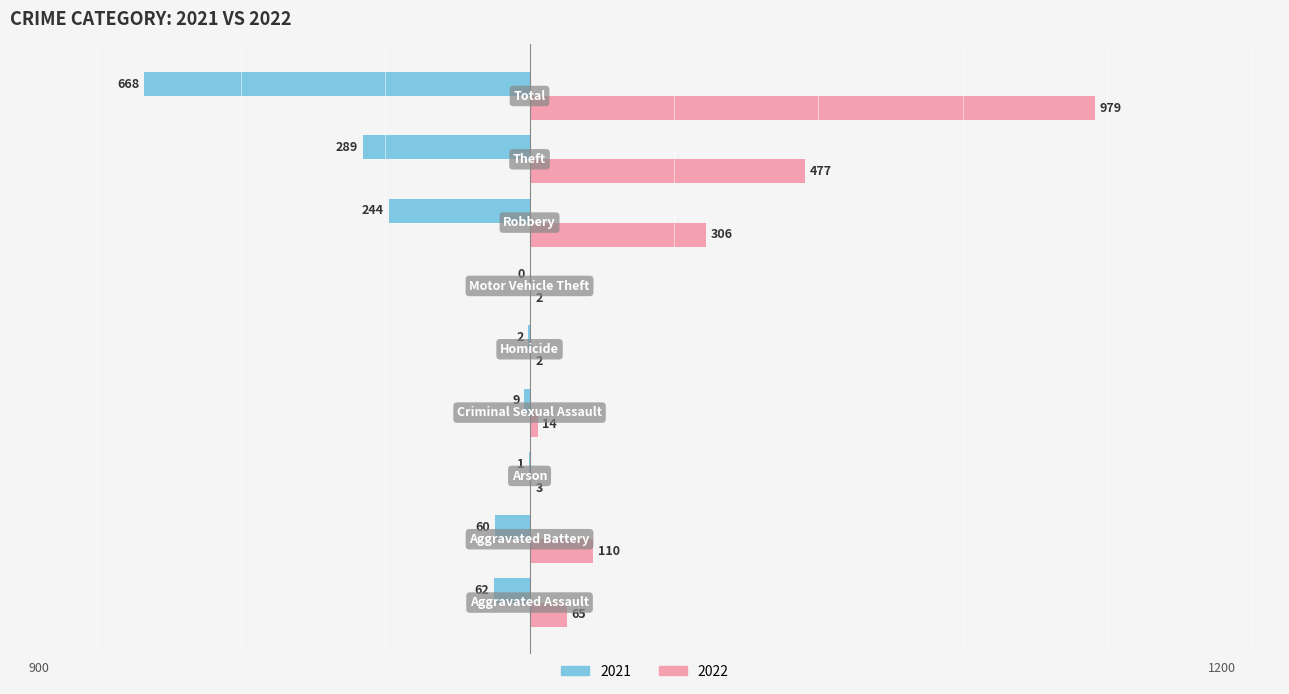

How many data points in 2021 are above -60?

4